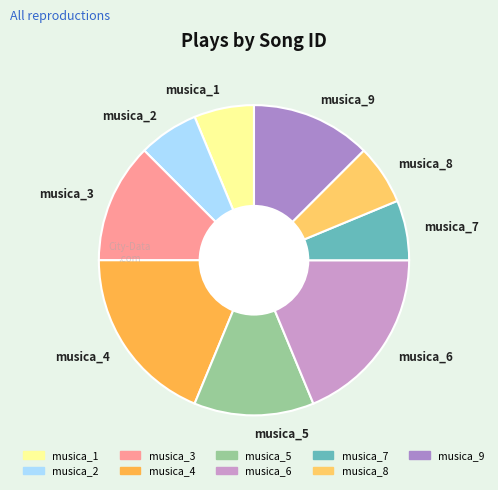

Does musica_6 represent more than half of the total?

No